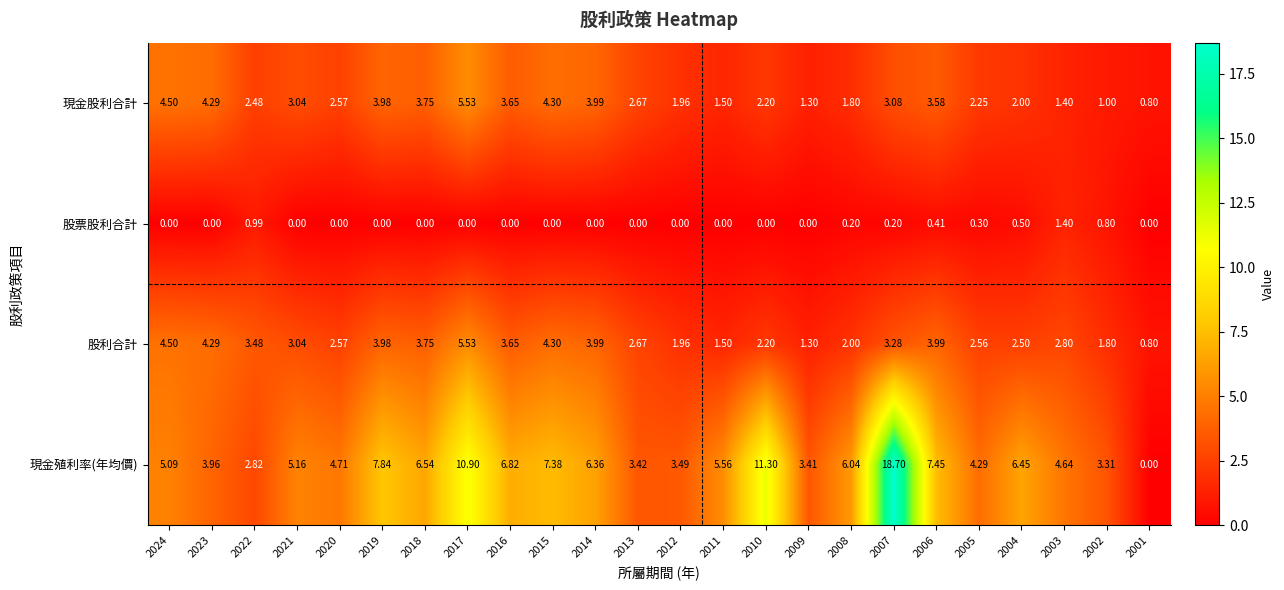

Between 2018 and 2006, which series saw the biggest shift?

現金殖利率(年均價)